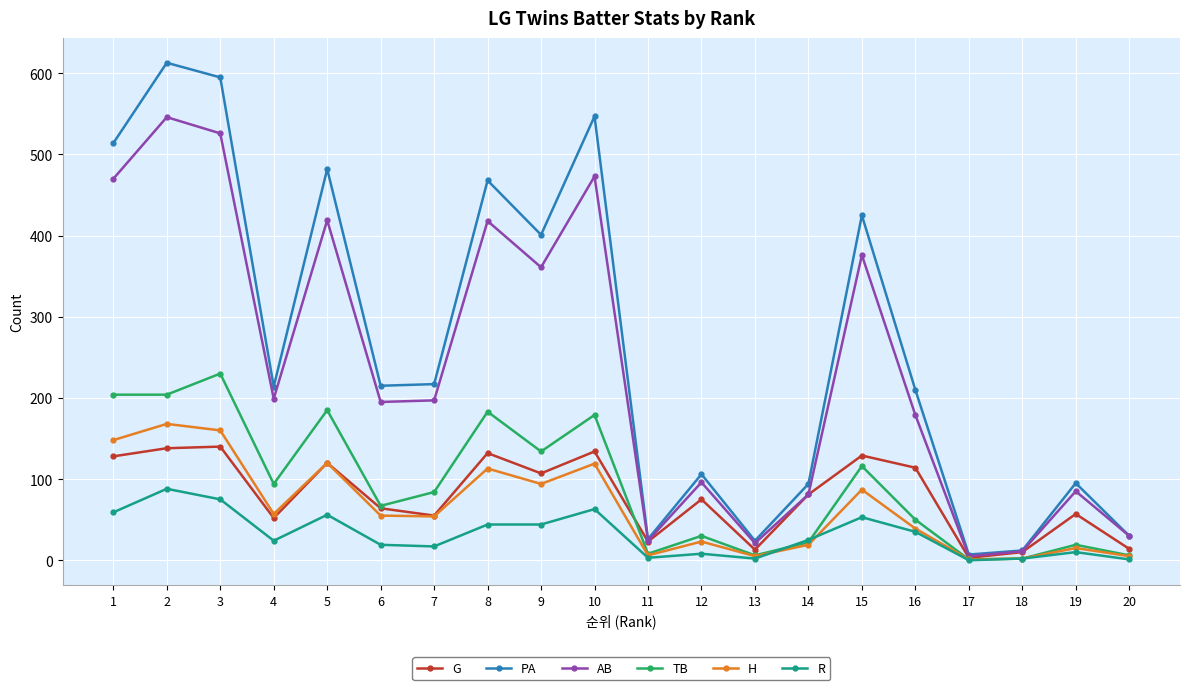

What is the difference between the second highest and minimum values in the PA series?

588